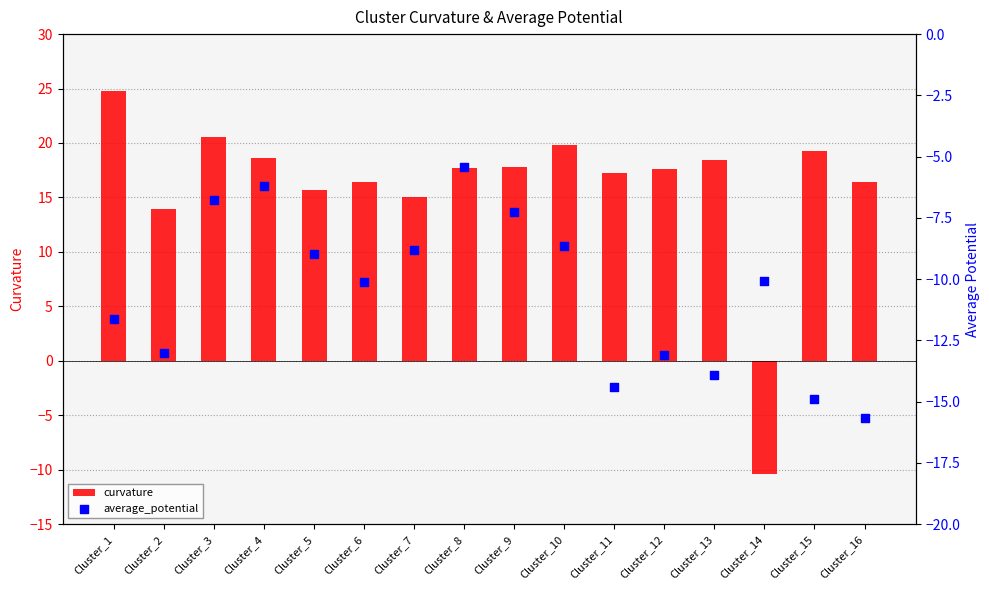

At how many categories does at least one series exceed -8?

15